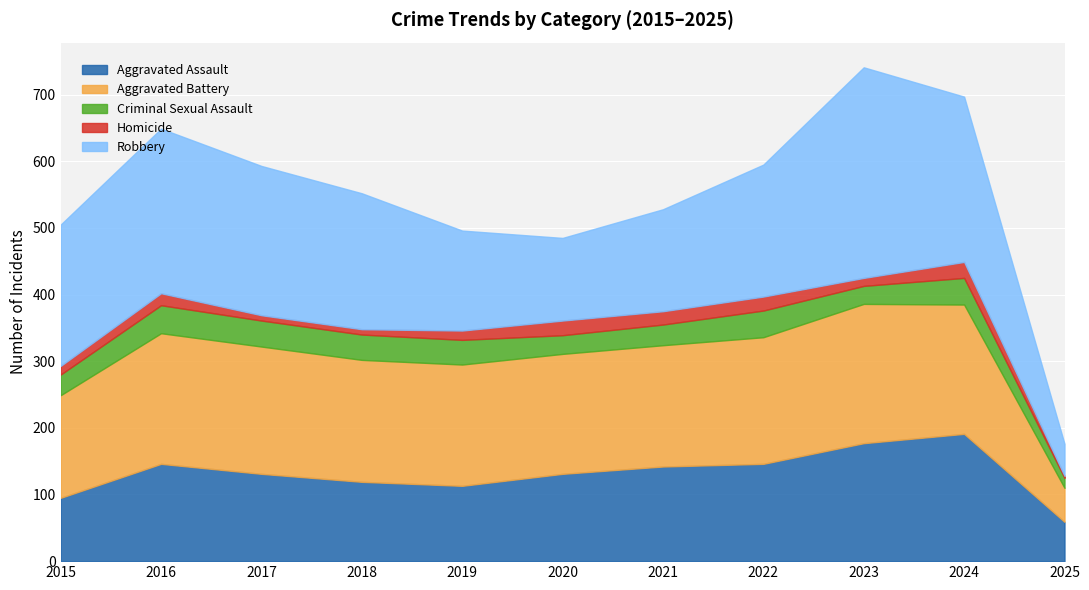

At which category is the sum across all series the highest?

2023